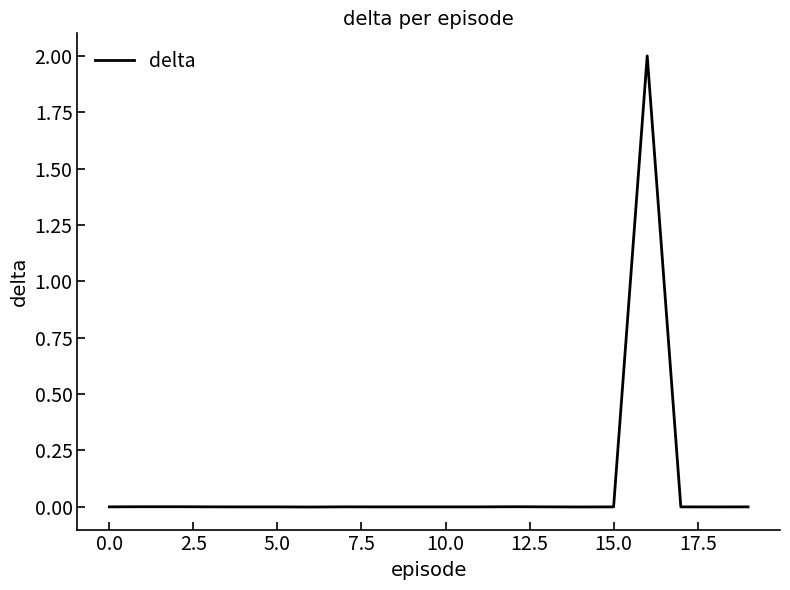

What is the maximum value shown in the chart?

2.0